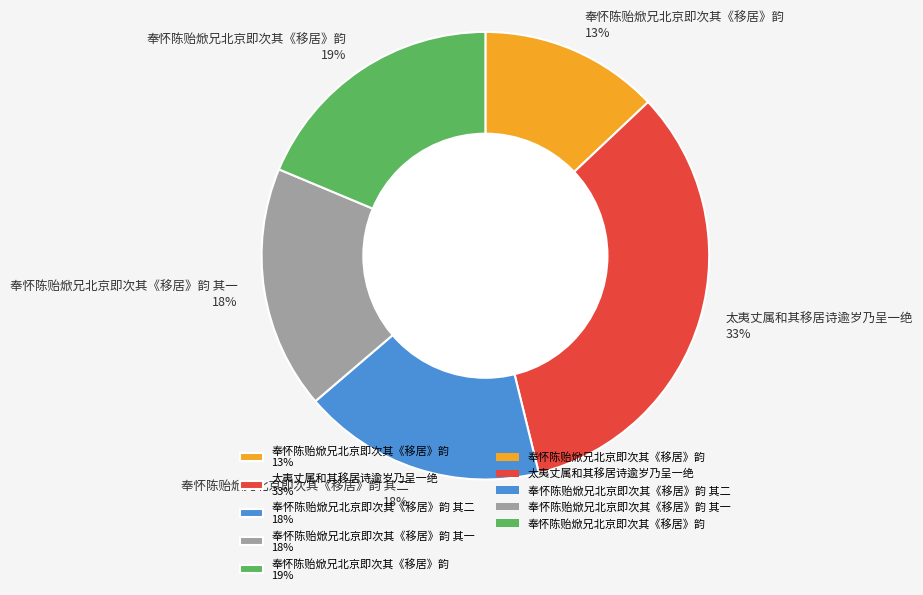

Is it true that 奉怀陈贻焮兄北京即次其《移居》韵 其二 18% is 29% of the pie?

False